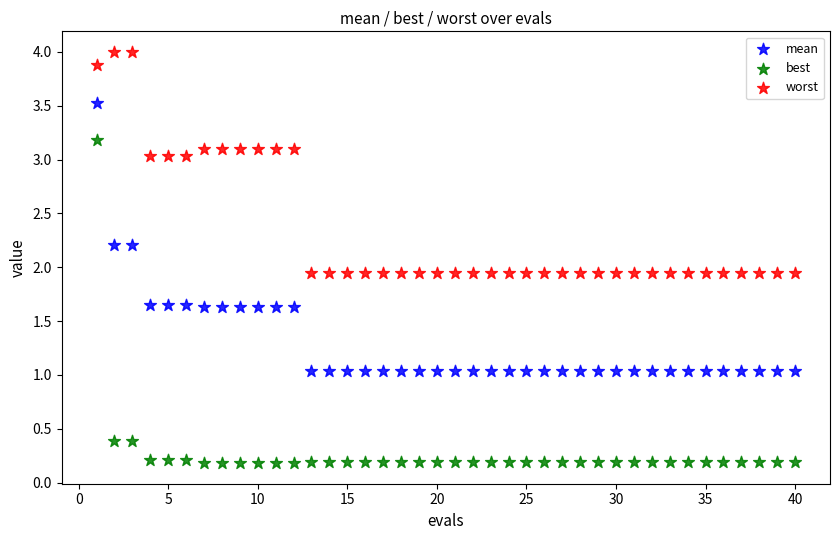

Which series contains the lowest Y value?

best